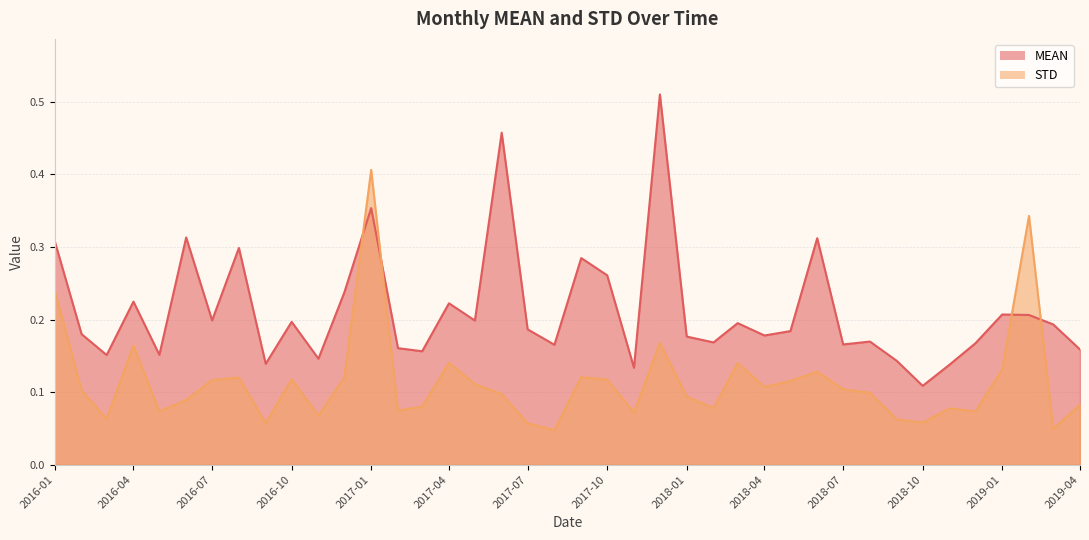

Where is MEAN nearest to the value 0?

2018-10